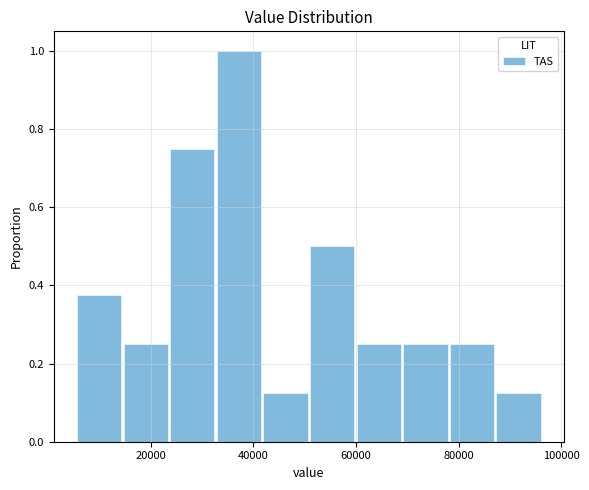

Reading left to right, transcribe this chart: for each bar, give the range it covers on the x-axis and its height. Neither the bar edges nor the heights are printed on the chart, so give them approximately, as read against the axes.

6000 to 14000: 0.38
14000 to 24000: 0.26
24000 to 32000: 0.76
32000 to 42000: 1.00
42000 to 50000: 0.12
50000 to 60000: 0.50
60000 to 68000: 0.26
68000 to 78000: 0.26
78000 to 88000: 0.26
88000 to 96000: 0.12